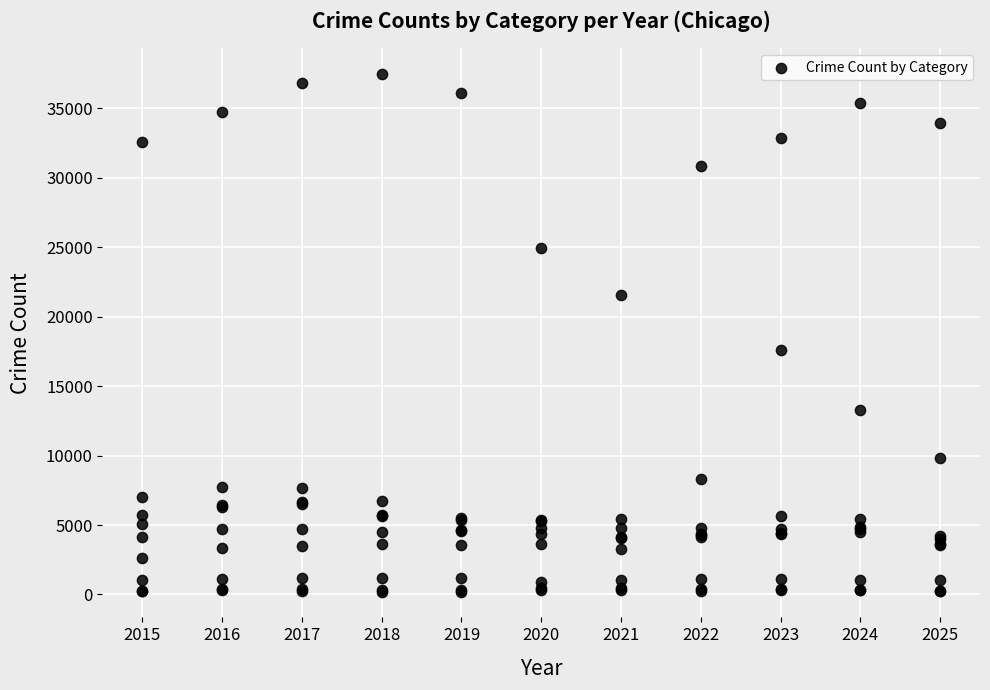

What Y value in the scatter plot is closest to 18840?

17589